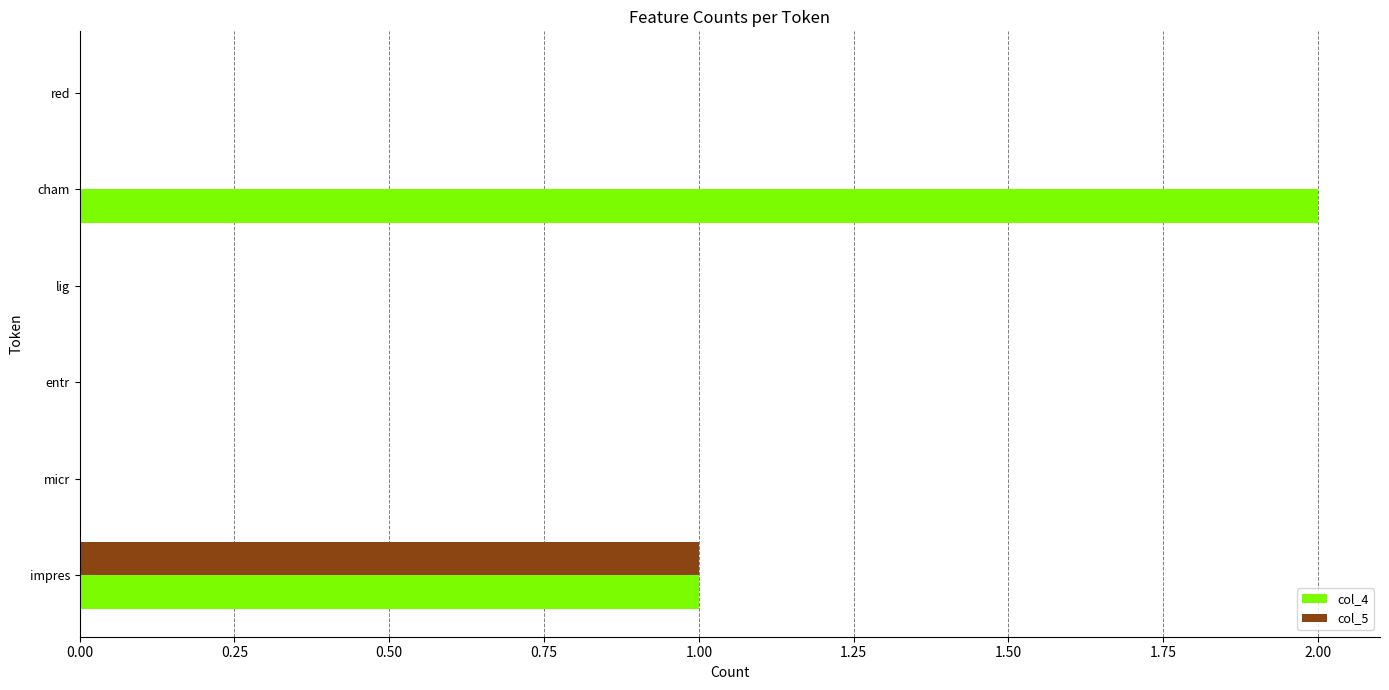

At which label does col_5 reach its peak?

impres